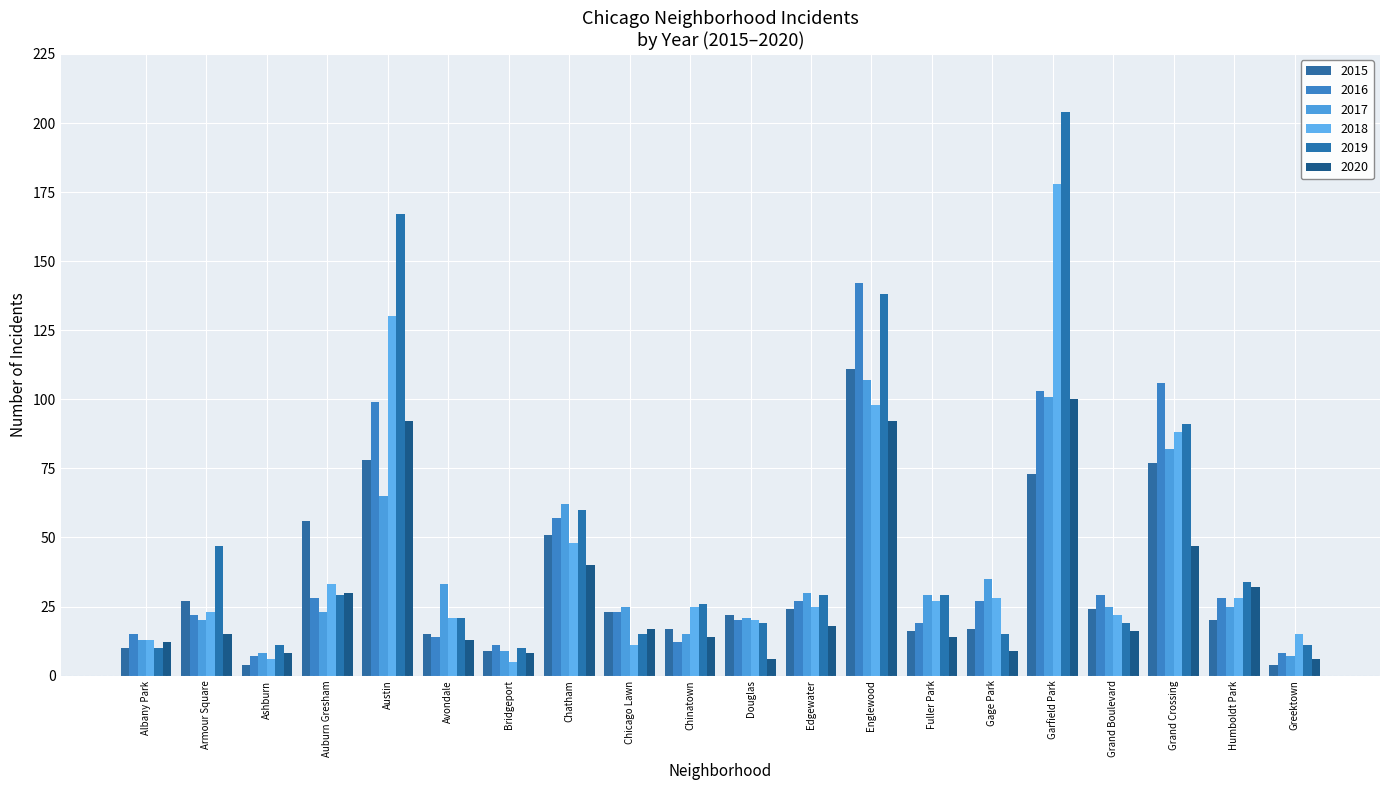

How many categories are shown in the chart?

20